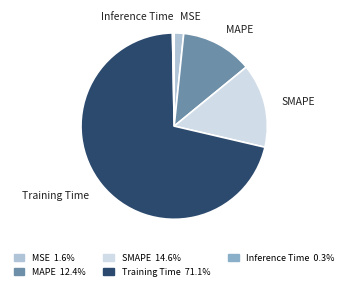

Which category has the smallest portion of the pie?

Inference Time